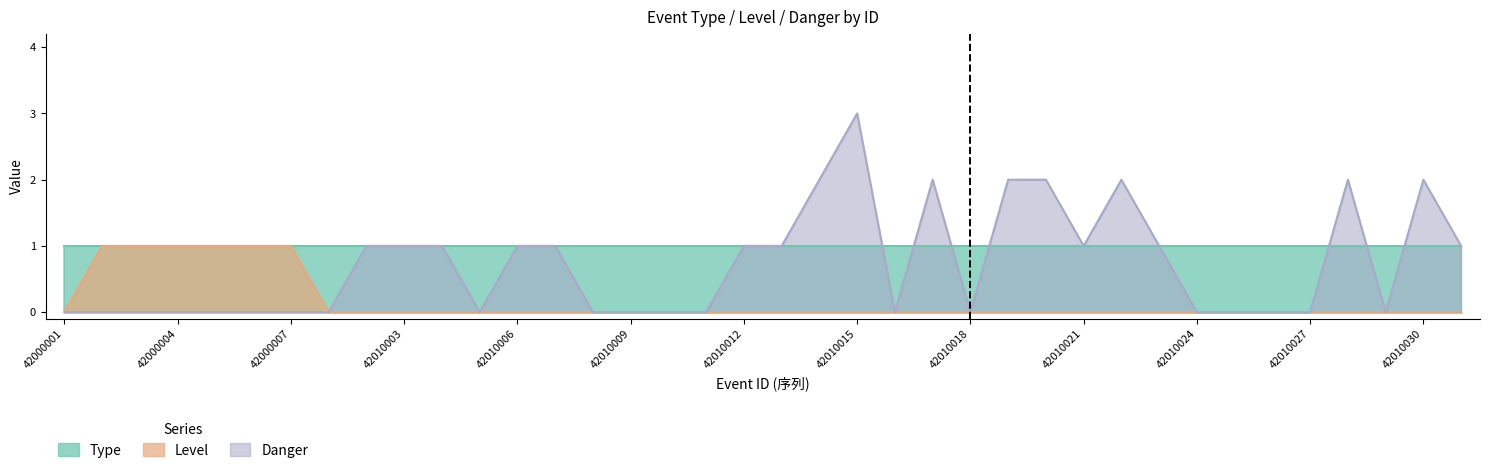

At which category does Danger reach its first local valley?

42010005